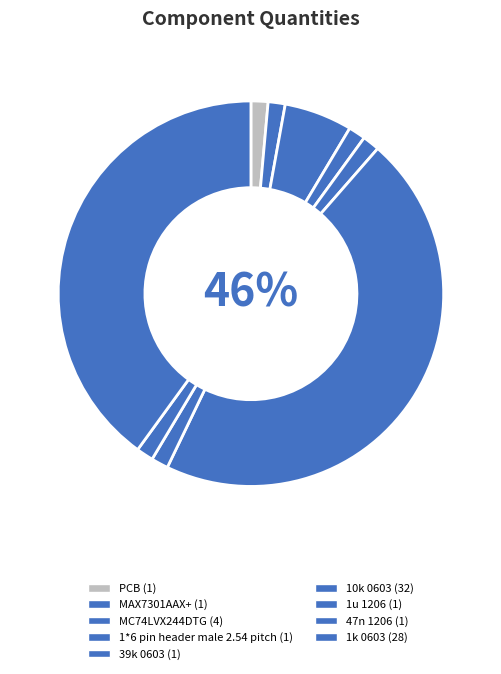

Count the number of slices in the pie.

9